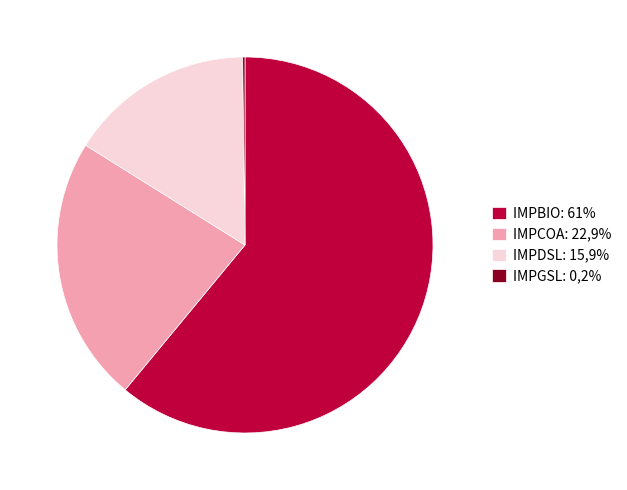

The IMPDSL: 15,9% slice represents 6% of the pie. True or false?

False